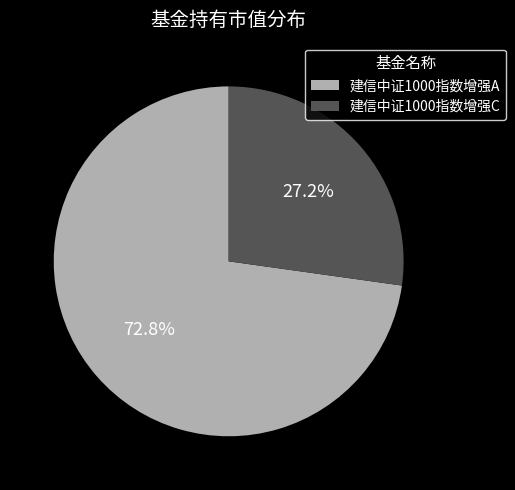

Which category has the biggest portion of the pie?

建信中证1000指数增强A